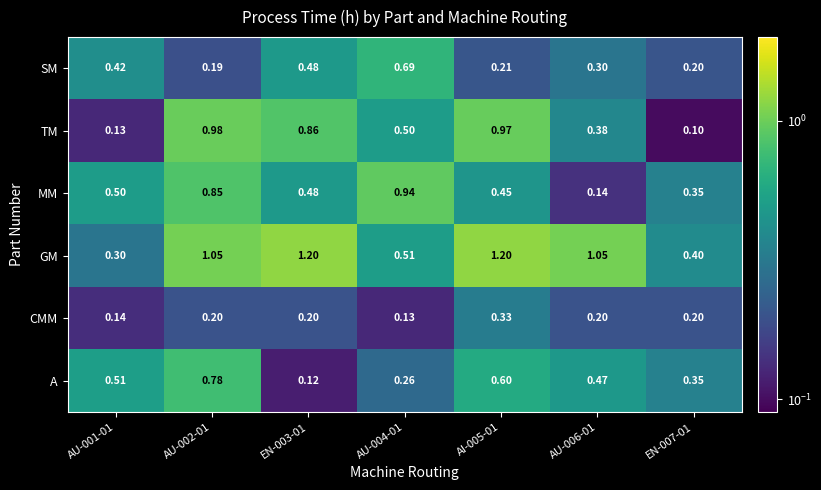

Between AU-002-01 and AI-005-01, which series saw the biggest shift?

MM